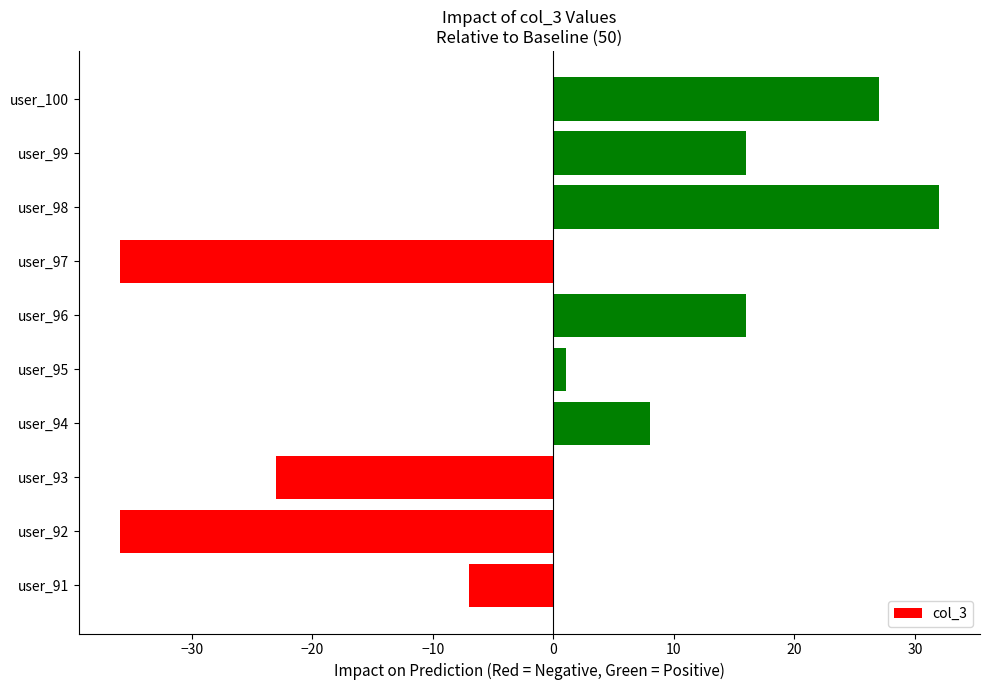

Reading top to bottom, transcribe all the data shown in this chart.

27	16	32	-36	16	1	8	-23	-36	-7